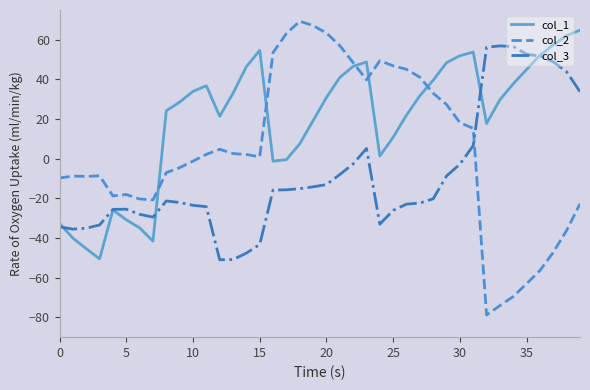

Which series has the largest total across all categories?

col_1